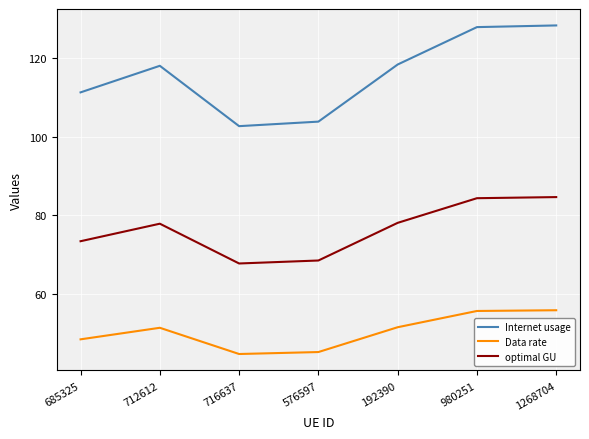

What is the average value of the Internet usage series?

115.8